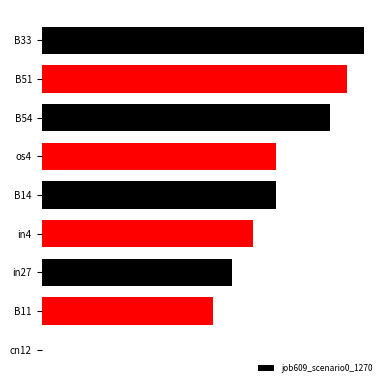

Are the bars horizontal?

Yes